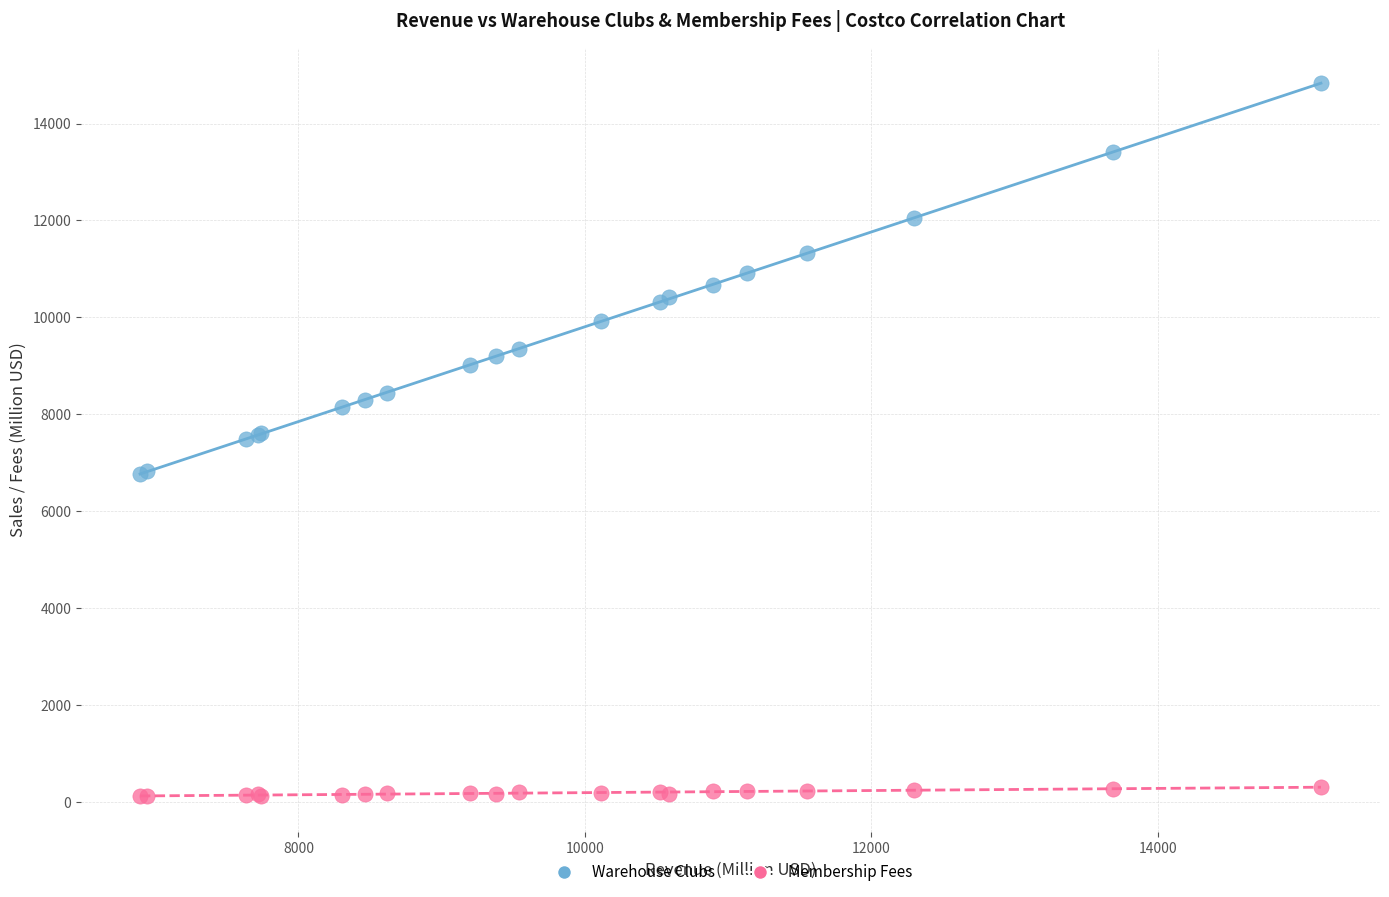

What is the X range (max minus min) for the scatter plot?

8244.7